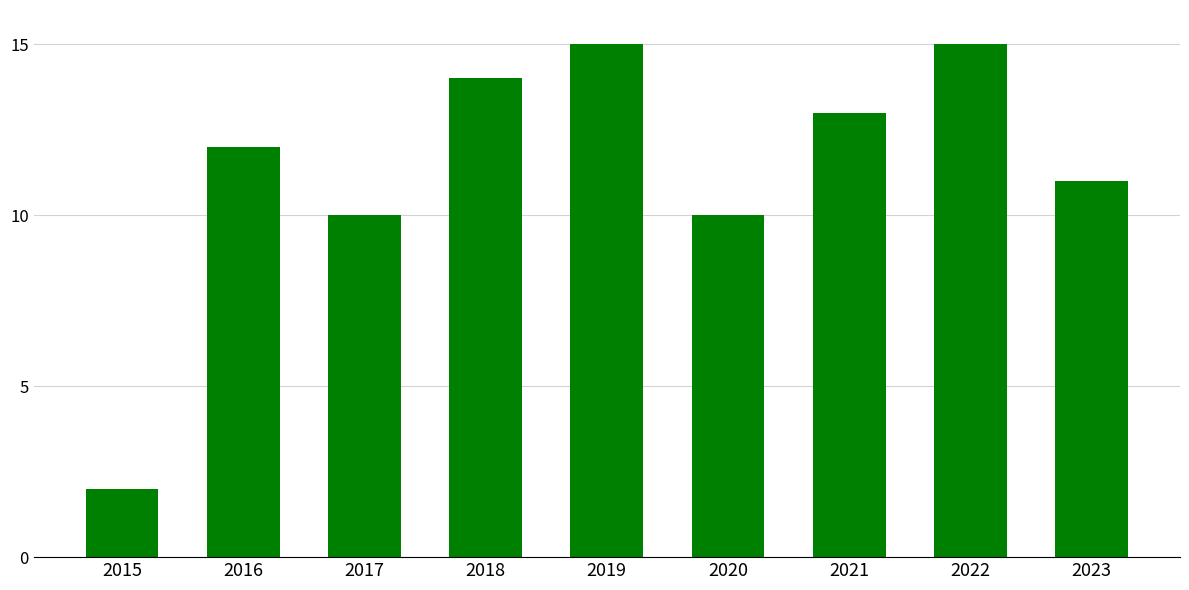

Are the bars horizontal?

No